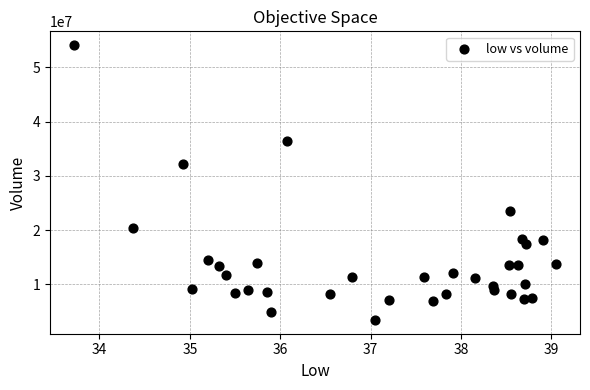

What Y value in the scatter plot is closest to 28766116?

32272248